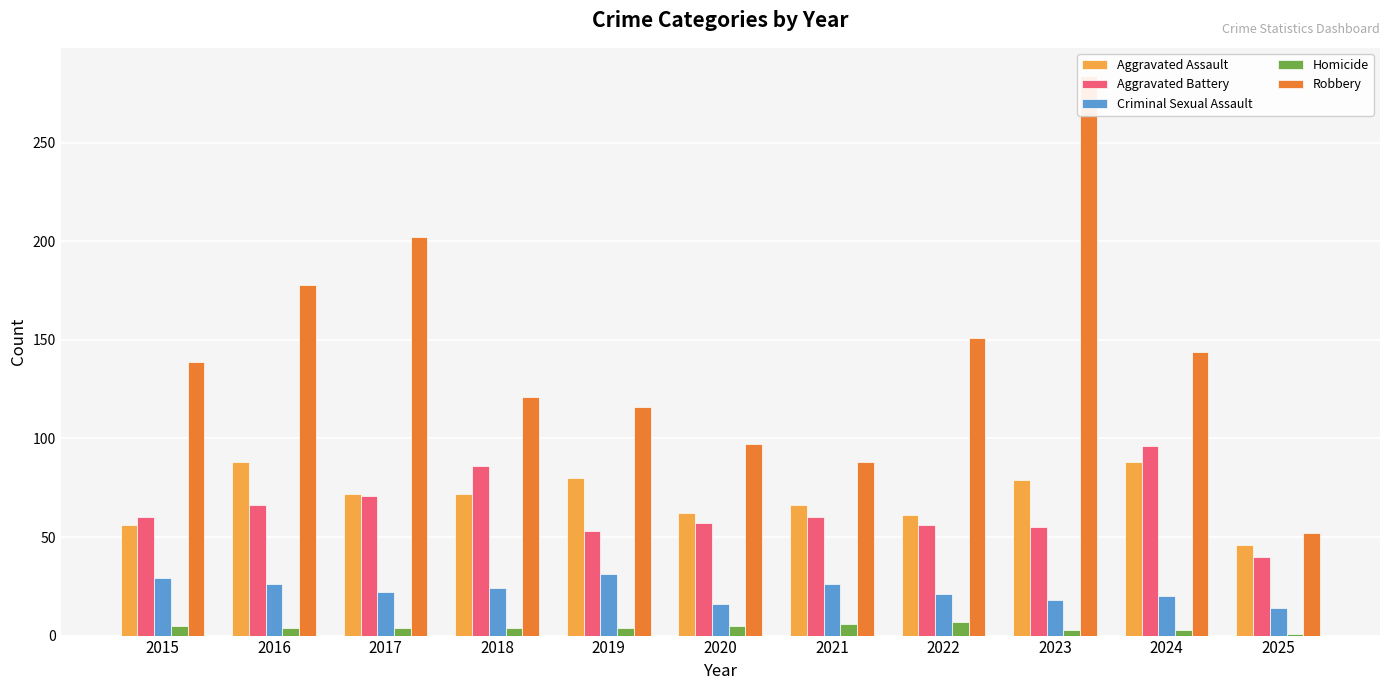

The Homicide series shows 1 at 2018. True or false?

False